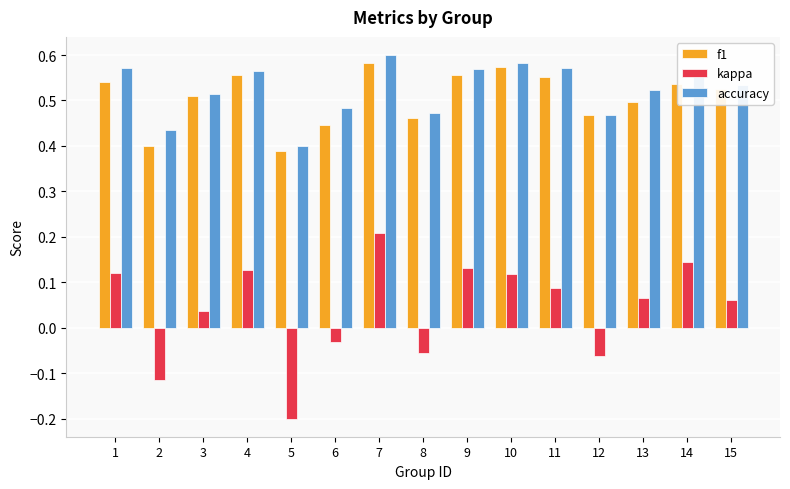

Which series has the largest total across all categories?

accuracy